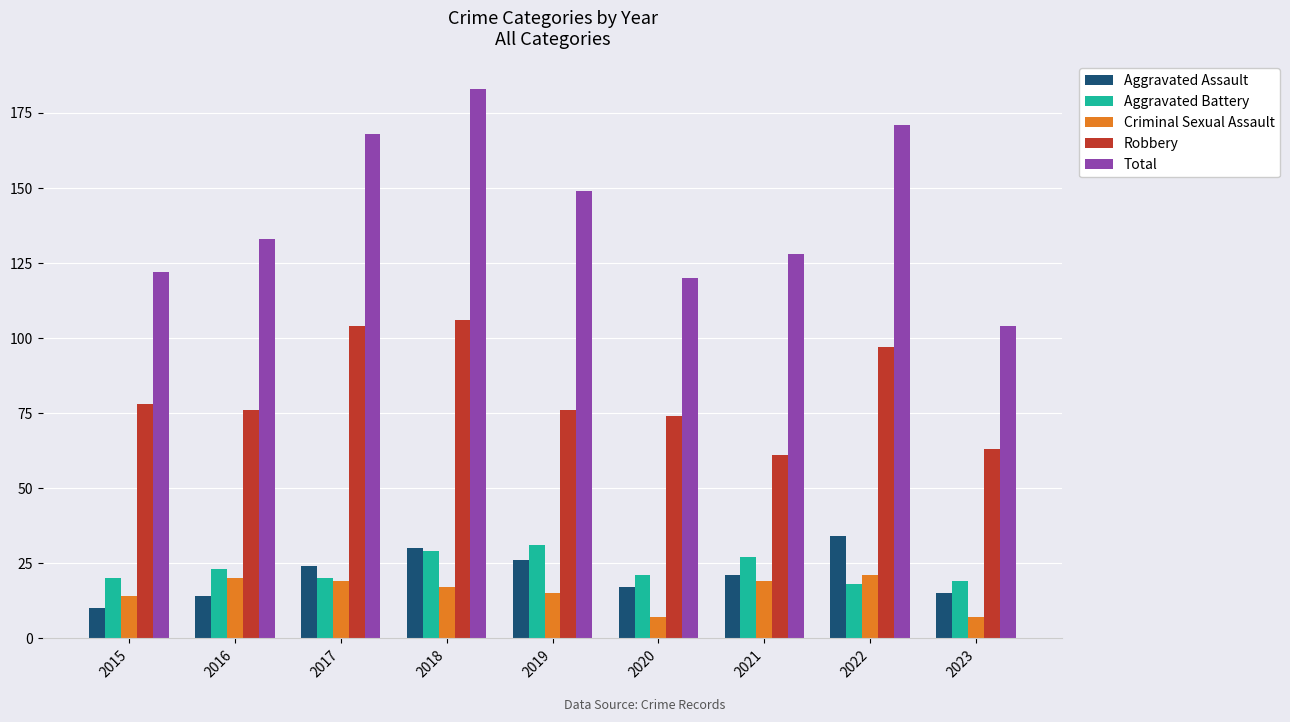

What is the maximum value shown in the chart?

183